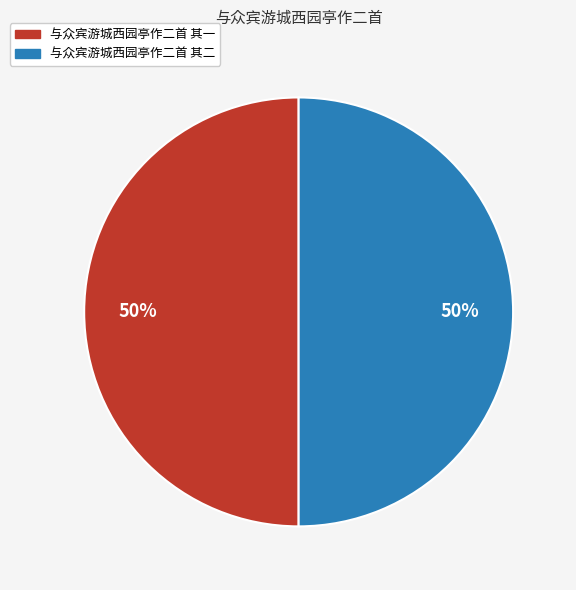

To the nearest percent, what is the combined percentage of 与众宾游城西园亭作二首 其一 and 与众宾游城西园亭作二首 其二?

100%